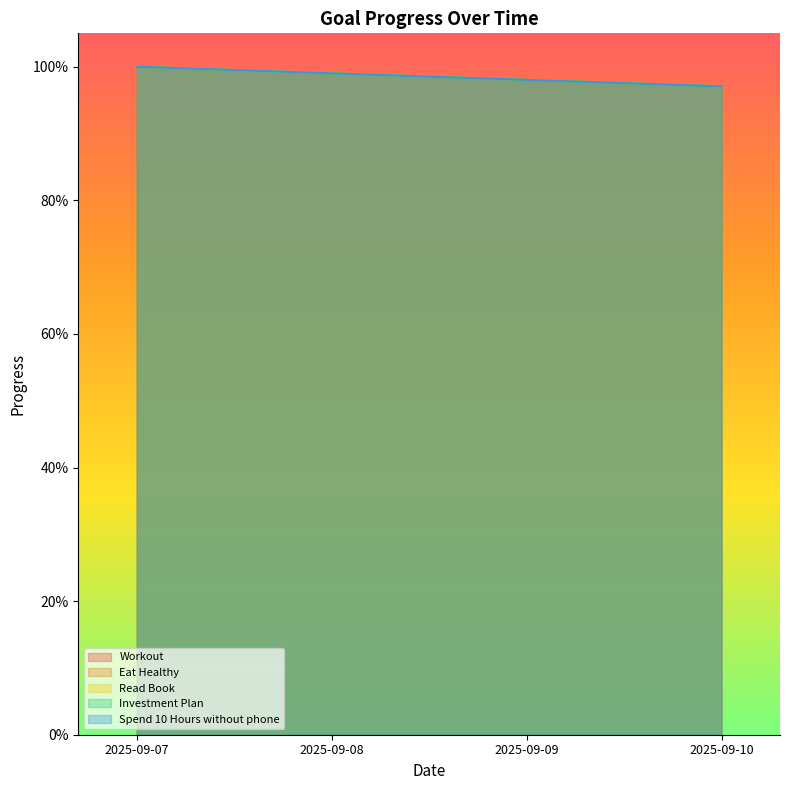

Does the chart display data point markers on the line(s)?

No